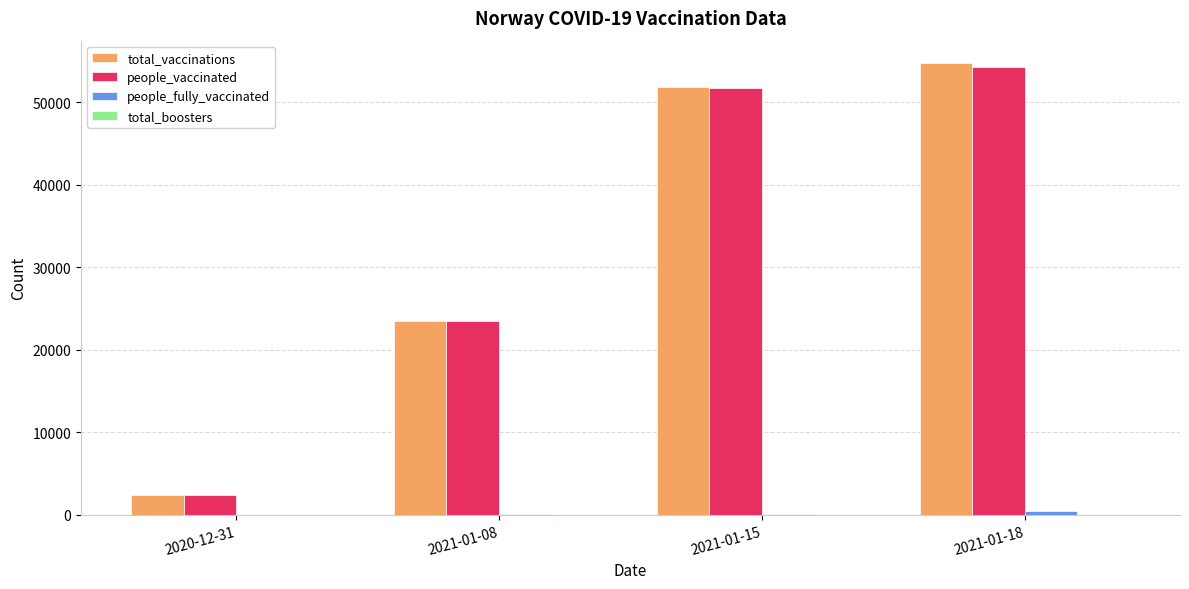

Is the value of people_vaccinated at 2021-01-15 greater than the value of total_vaccinations at 2020-12-31?

Yes